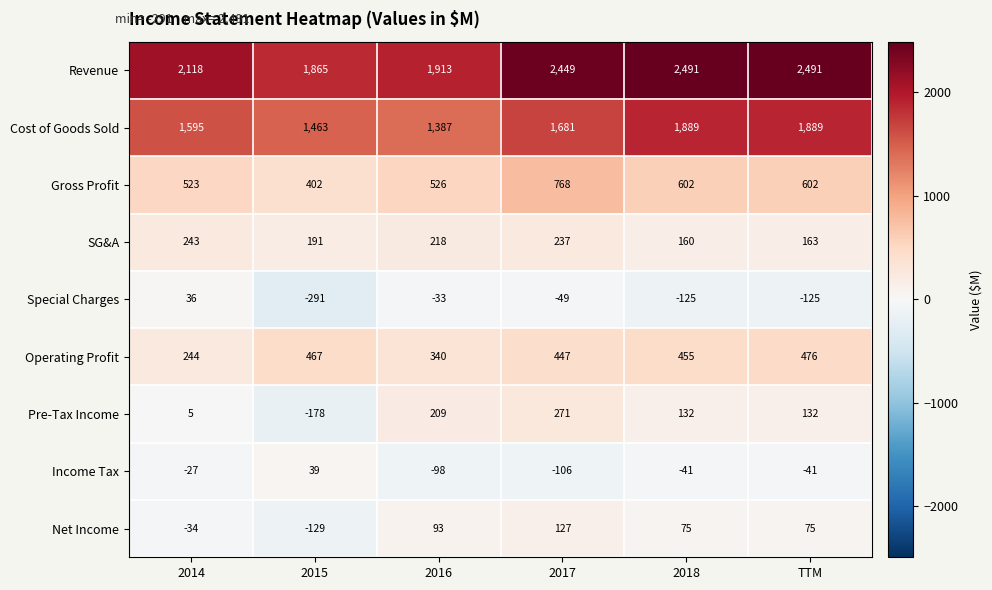

At which label is Revenue closest to 2178?

2014